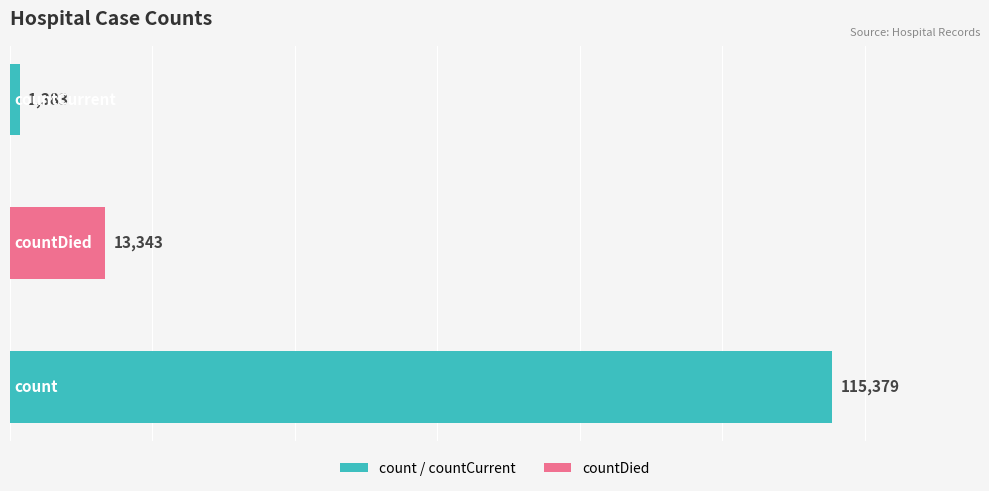

Reading bottom to top, what are all the values shown in this chart?

115379	13343	1383